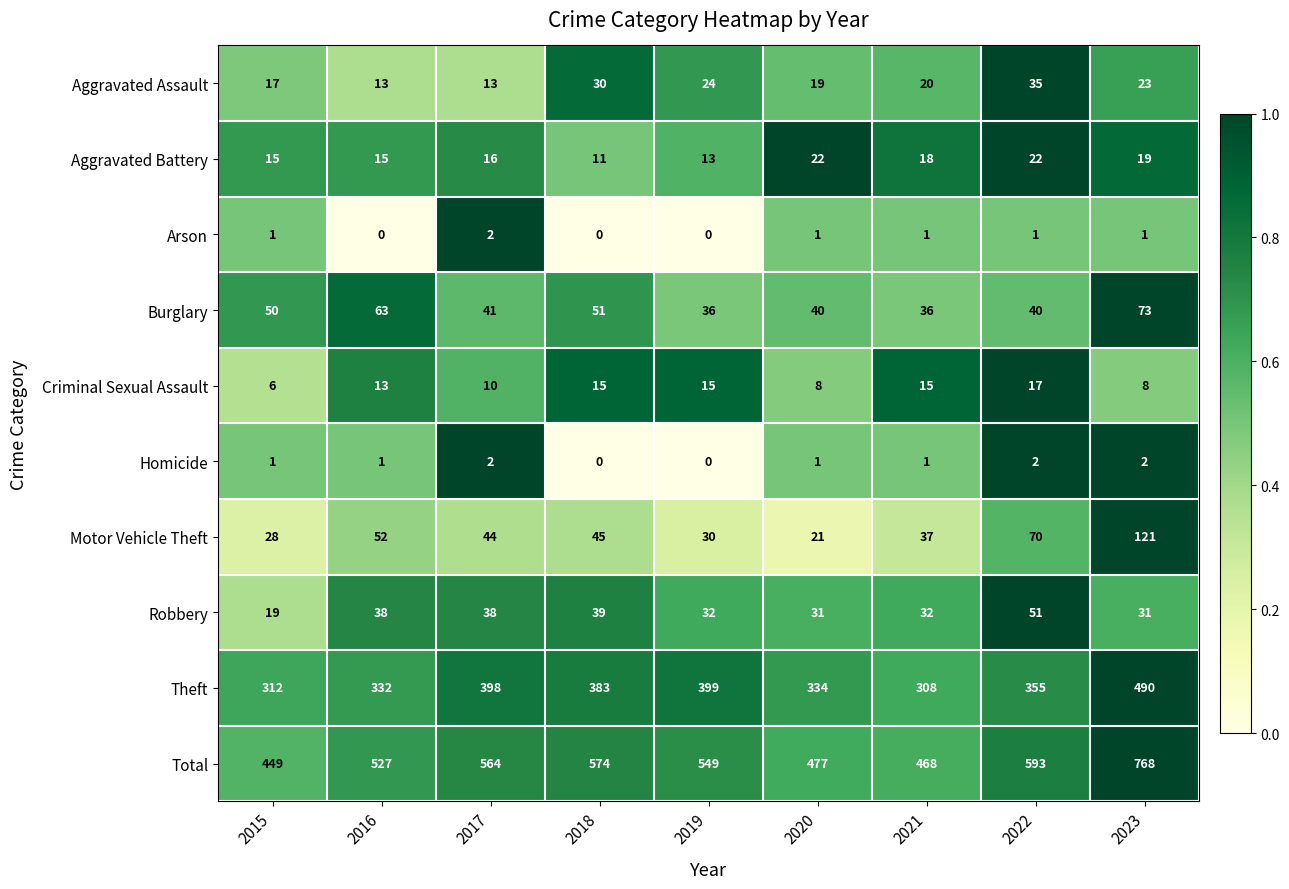

What is the greatest value displayed?

768